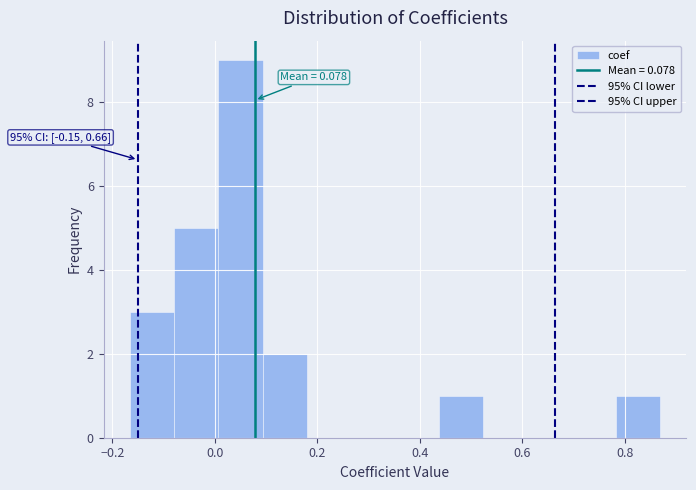

Over which range of the x-axis is the bar tallest?

0.00 to 0.10